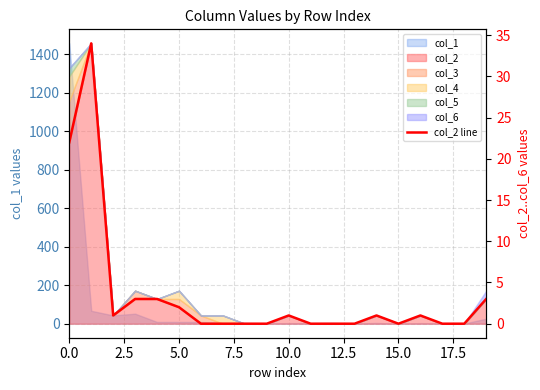

How many lines are shown in the chart?

1